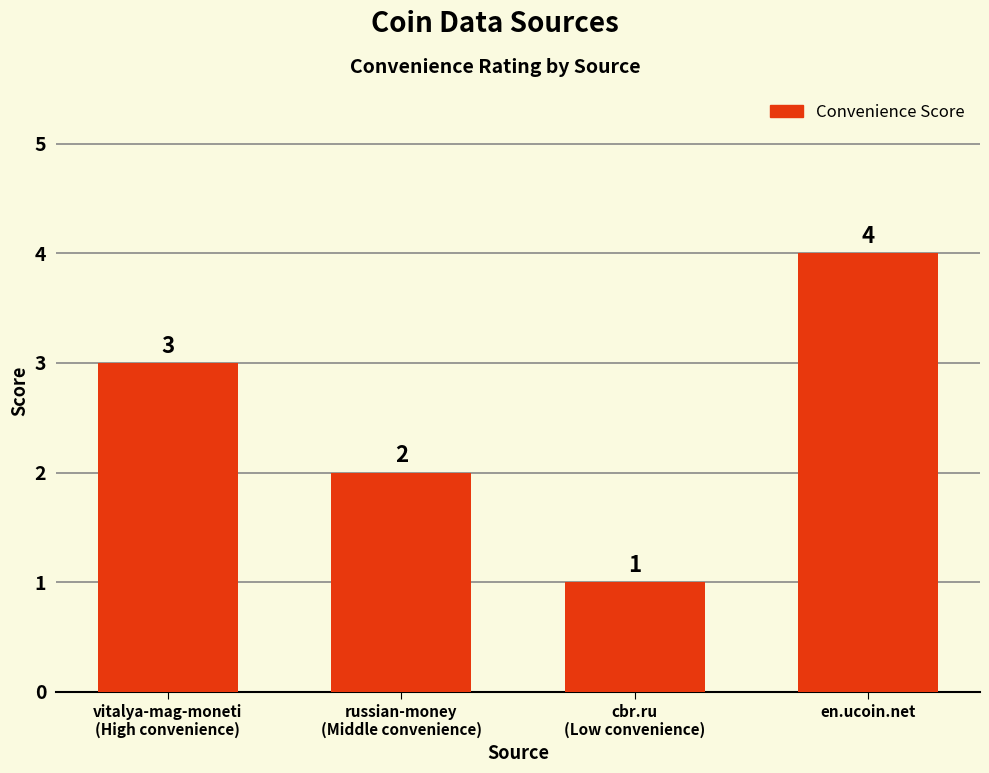

What is the difference between the maximum and minimum values?

3